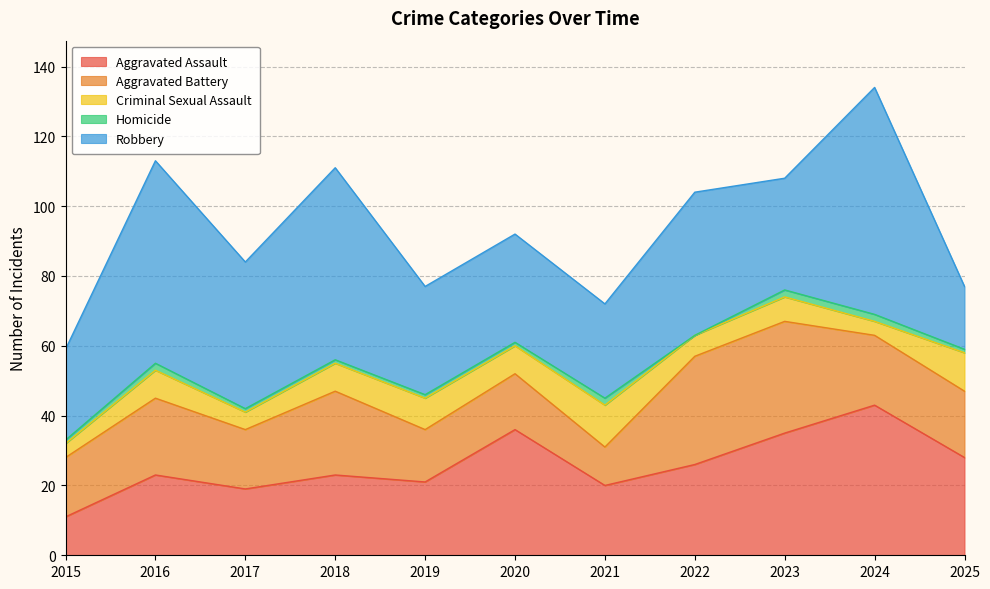

At how many categories does at least one series exceed 31?

7